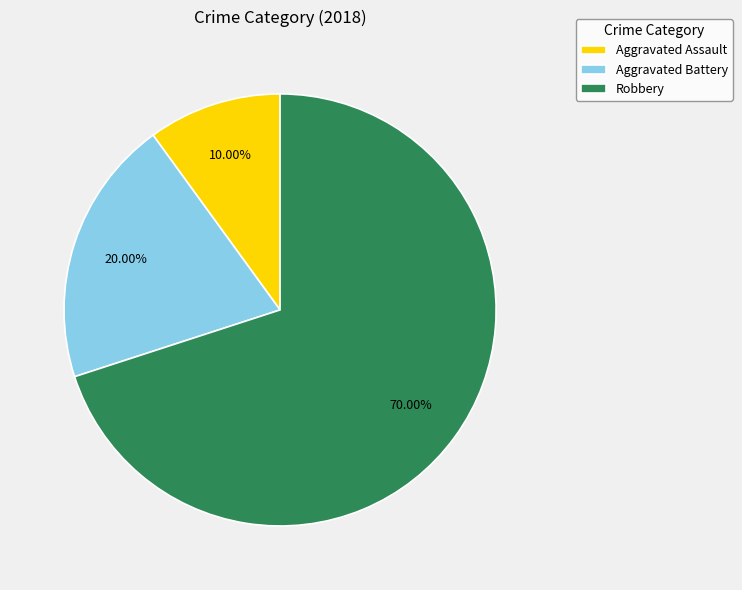

What is the largest slice in the pie chart?

Robbery